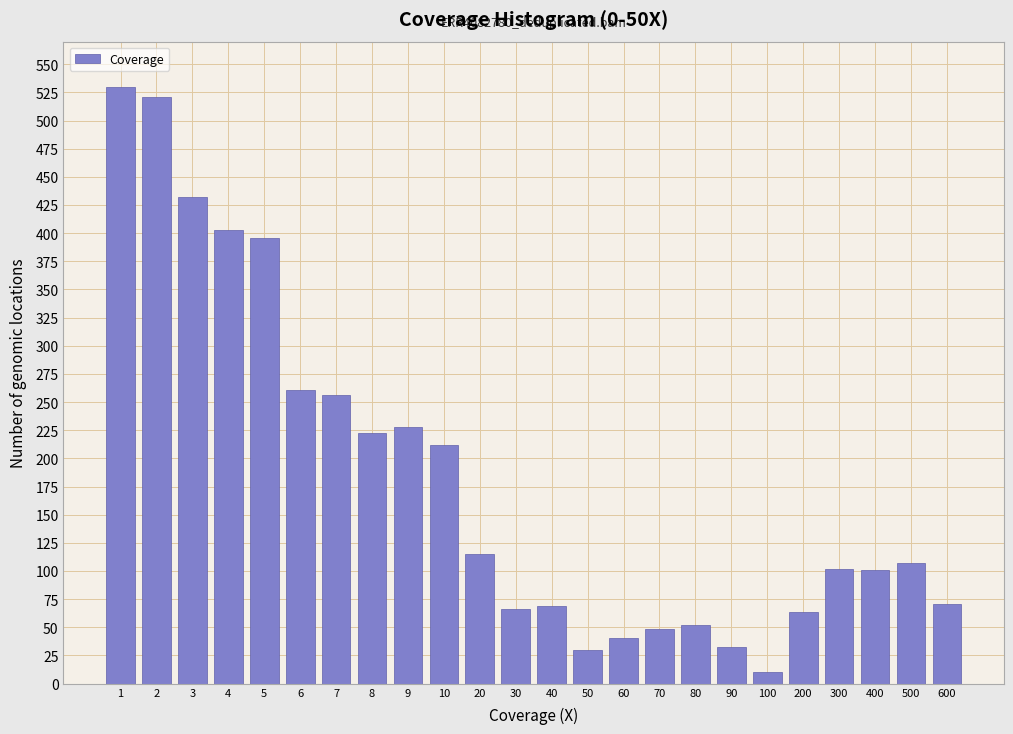

What is the sum of all values?

4366.7